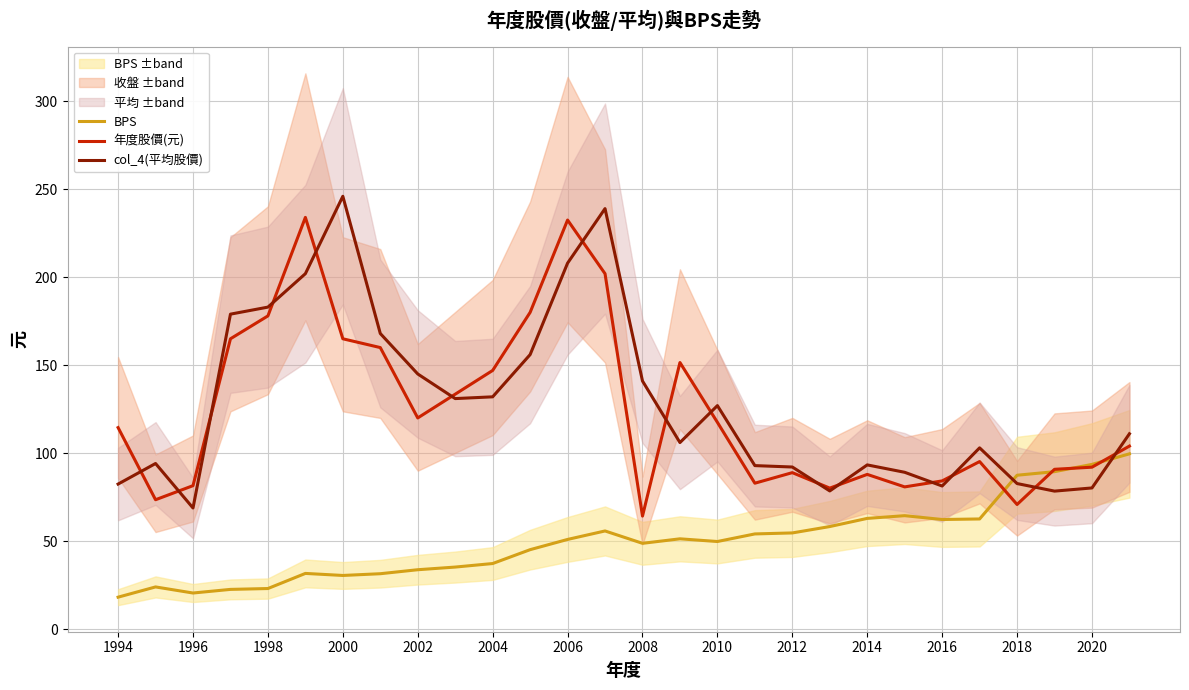

Reading left to right, transcribe all the data shown in this chart.

BPS: 18.1	23.9	20.5	22.5	23.0	31.6	30.4	31.4	33.7	35.2	37.2	45.1	50.9	55.8	48.7	51.3	49.8	54.1	54.6	58.2	62.9	64.4	62.3	62.6	87.4	89.5	93.6	99.6
年度股價(元): 114.5	73.5	81.5	165.0	178.0	234.0	165.0	160.0	120.0	133.5	147.0	180.0	232.5	202.0	64.2	151.5	117.5	82.9	88.9	80.1	87.9	80.8	84.2	95.2	70.8	90.8	92.0	104.0
col_4(平均股價): 82.4	94.1	68.8	179.0	183.0	202.0	246.0	168.0	145.0	131.0	132.0	156.0	208.0	239.0	141.0	106.0	127.0	92.9	92.1	78.5	93.3	89.1	81.3	103.0	82.7	78.4	80.2	111.0